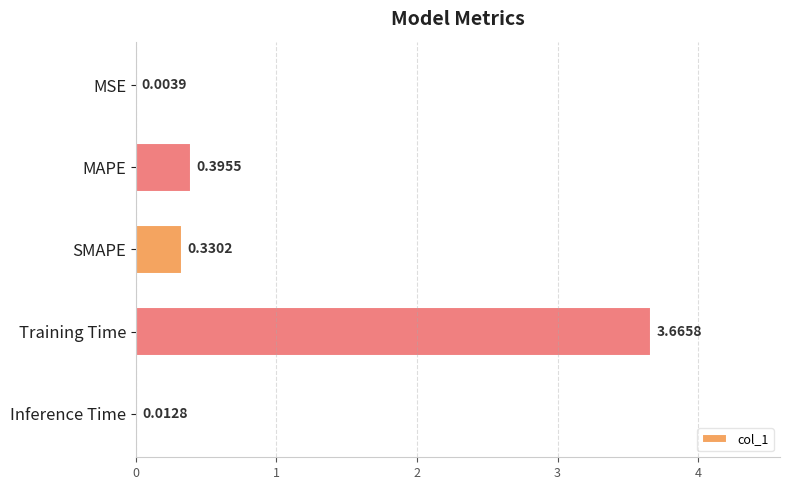

Which category has the highest value across all series?

Training Time